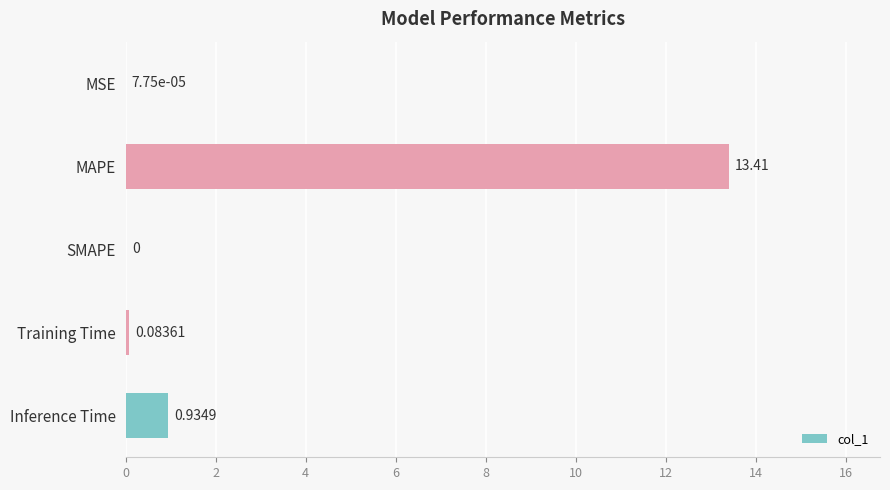

How many series are shown in this chart?

1